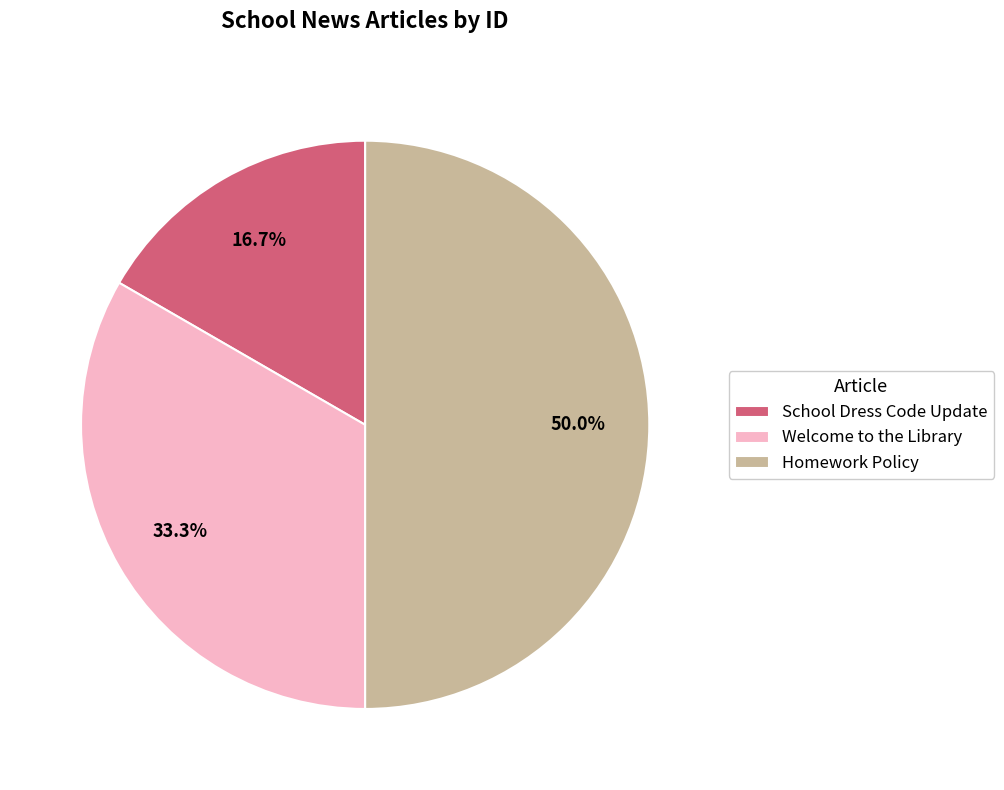

How many segments does this pie chart have?

3